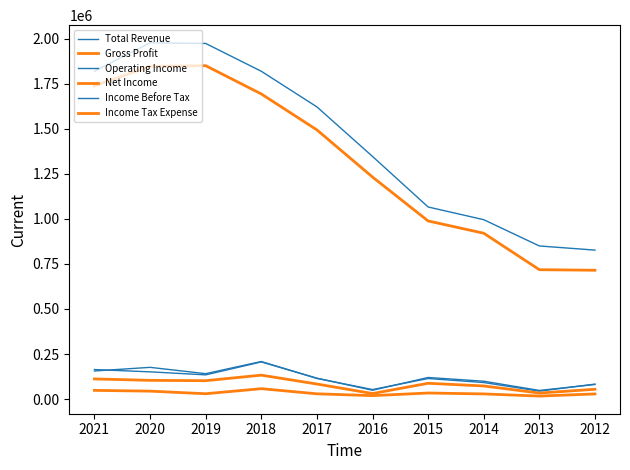

How many distinct data groups are displayed?

6